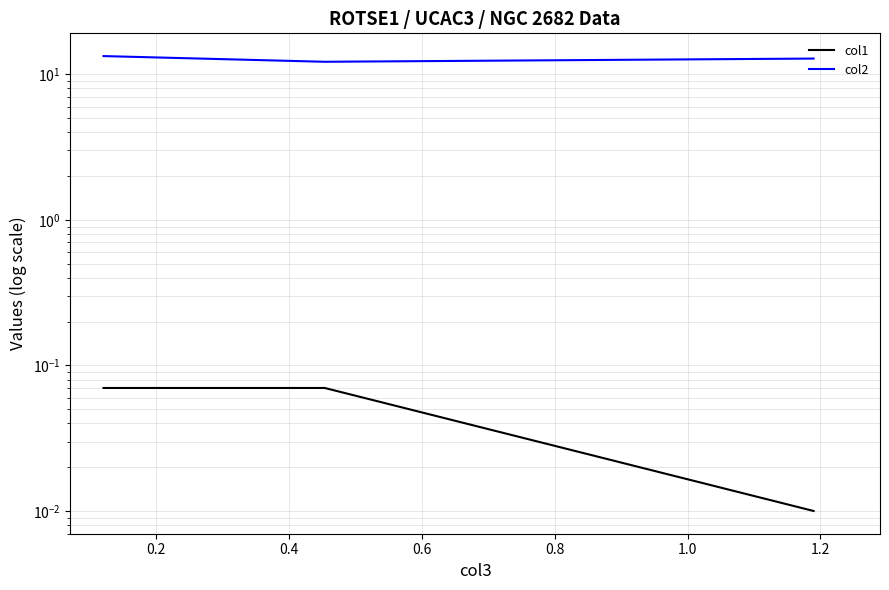

How many categories are shown in the chart?

3